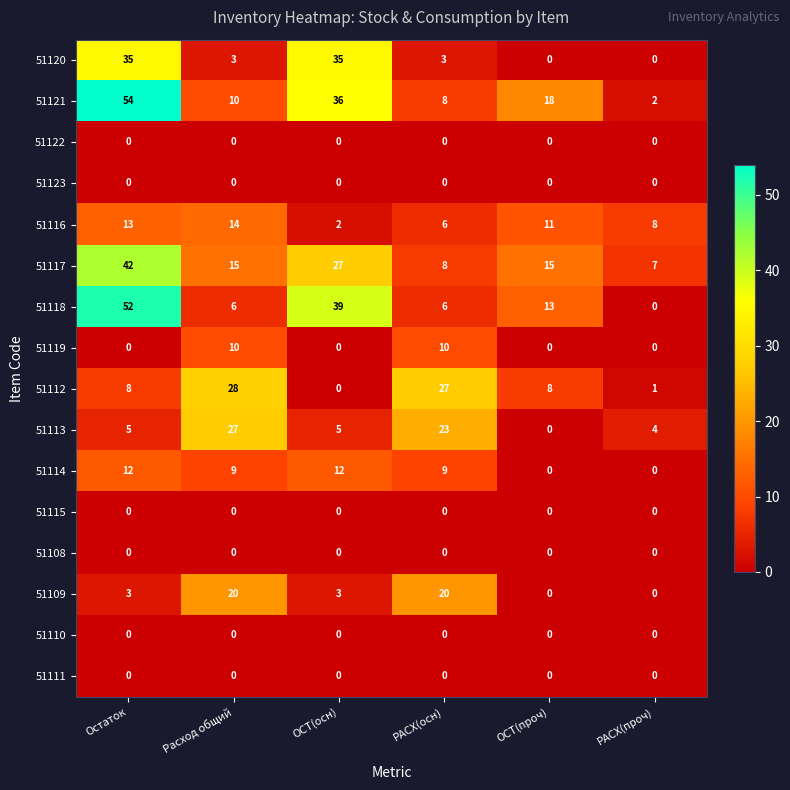

At which label does 51118 reach its minimum?

РАСХ(проч)